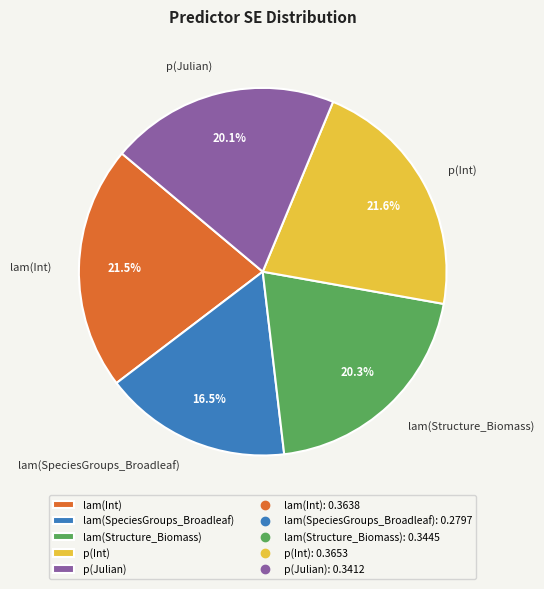

Is it true that lam(Int) is 8% of the pie?

False